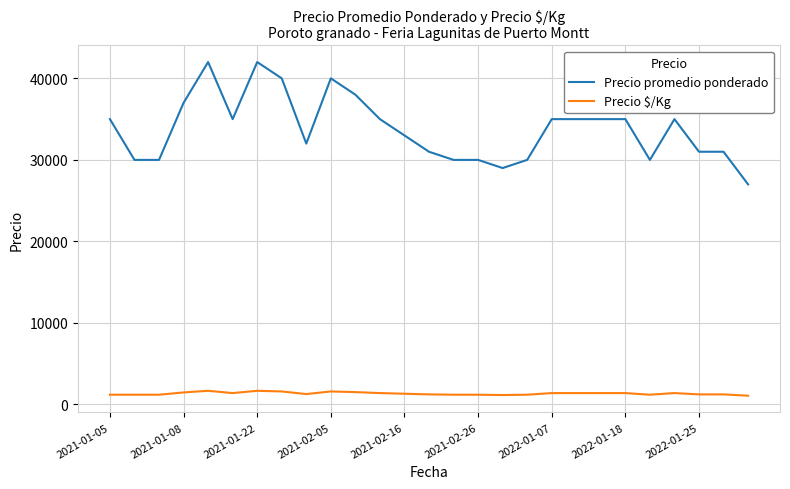

Which series has the widest spread of values?

Precio promedio ponderado